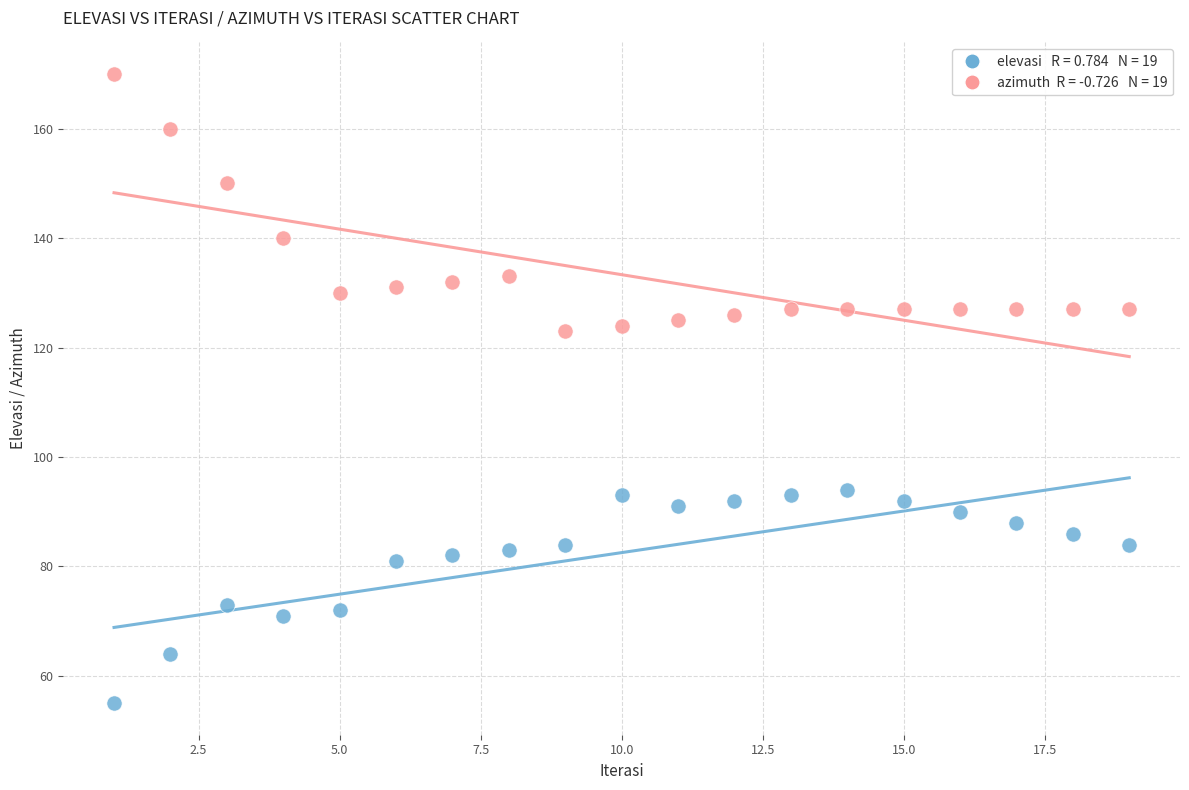

Across all data points, what is the range of X values (max minus min)?

18